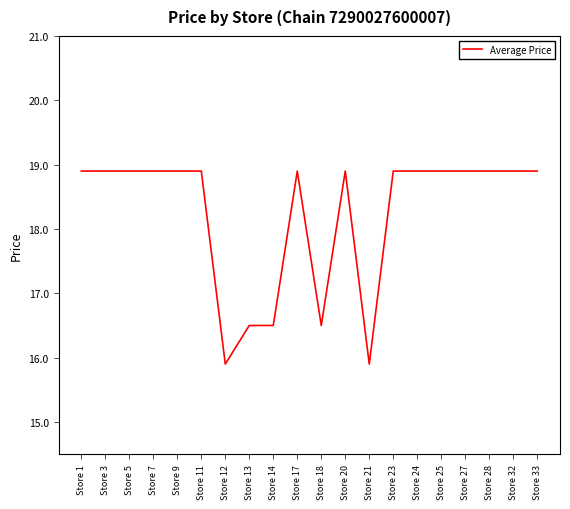

Does the chart have visible grid lines?

No